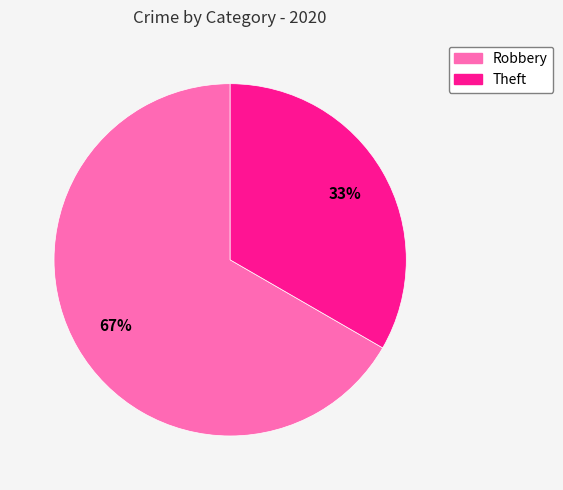

To the nearest percent, what is the combined percentage of Theft and Robbery?

100%